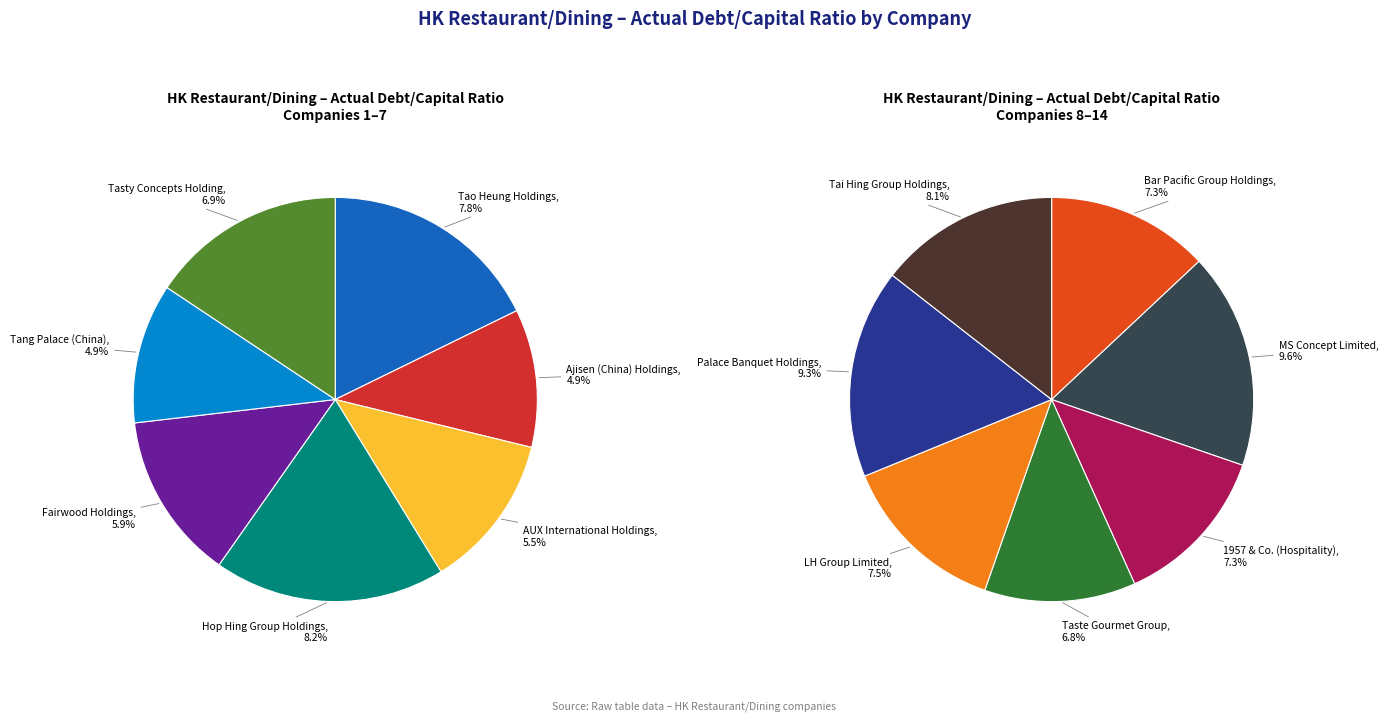

Is the sum of Palace Banquet Holdings and Tasty Concepts Holding greater than half?

No